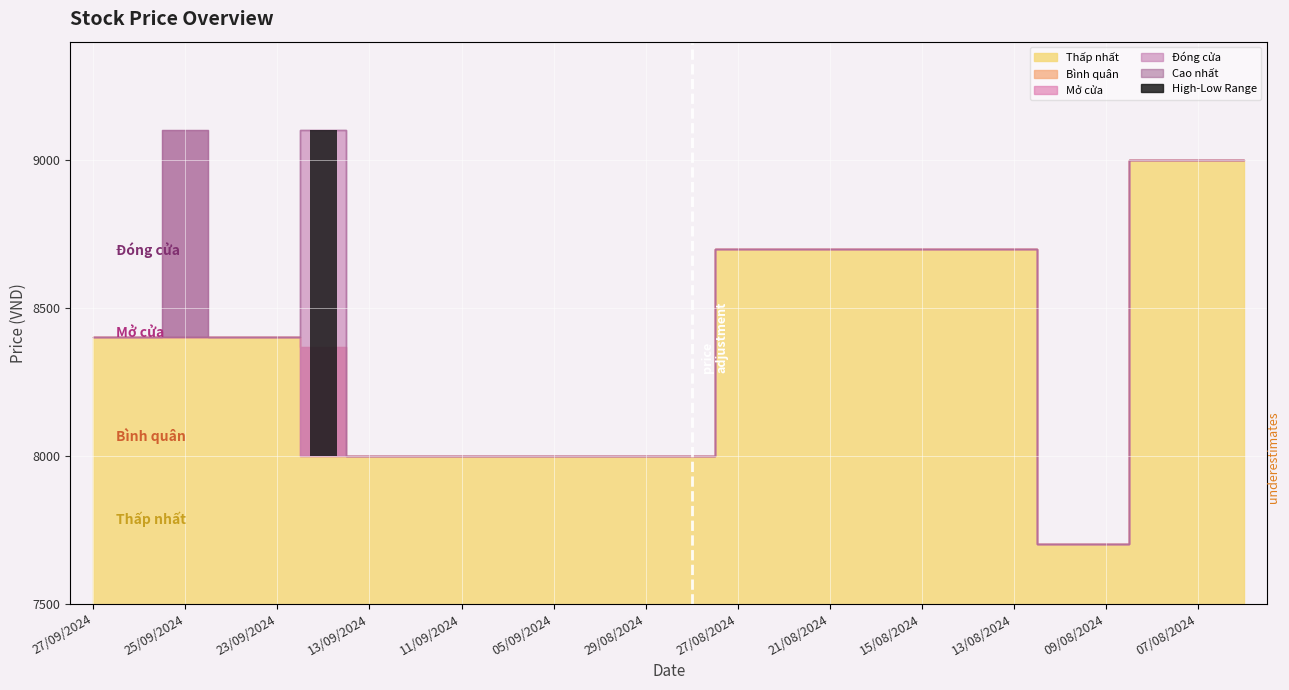

Does the chart contain stacked bars?

No